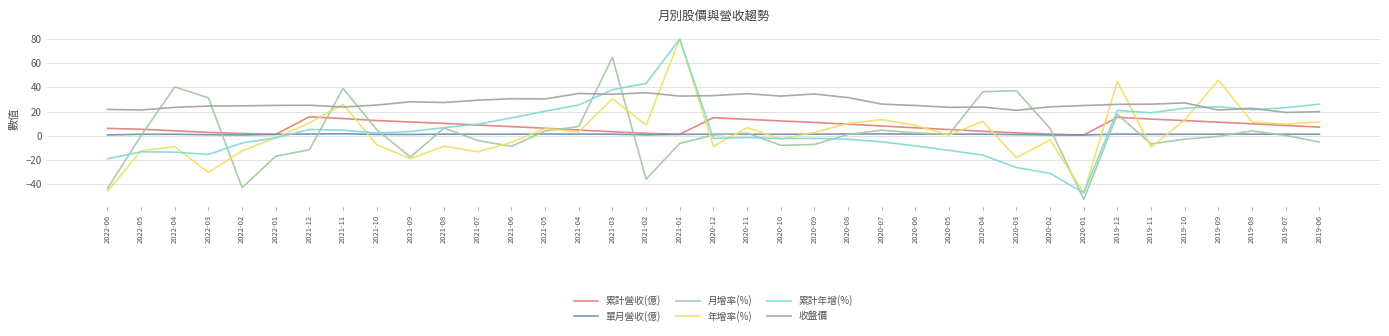

What is the total value across all series at 2020-08?

51.1